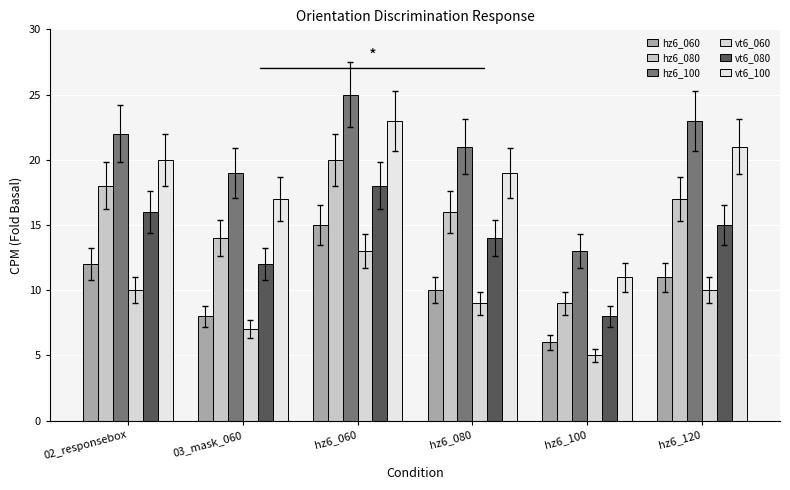

What is the difference between the second highest and minimum values in the hz6_100 series?

10